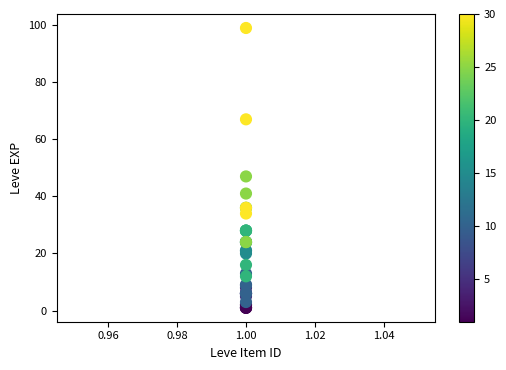

What Y value in the scatter plot is closest to 50?

47